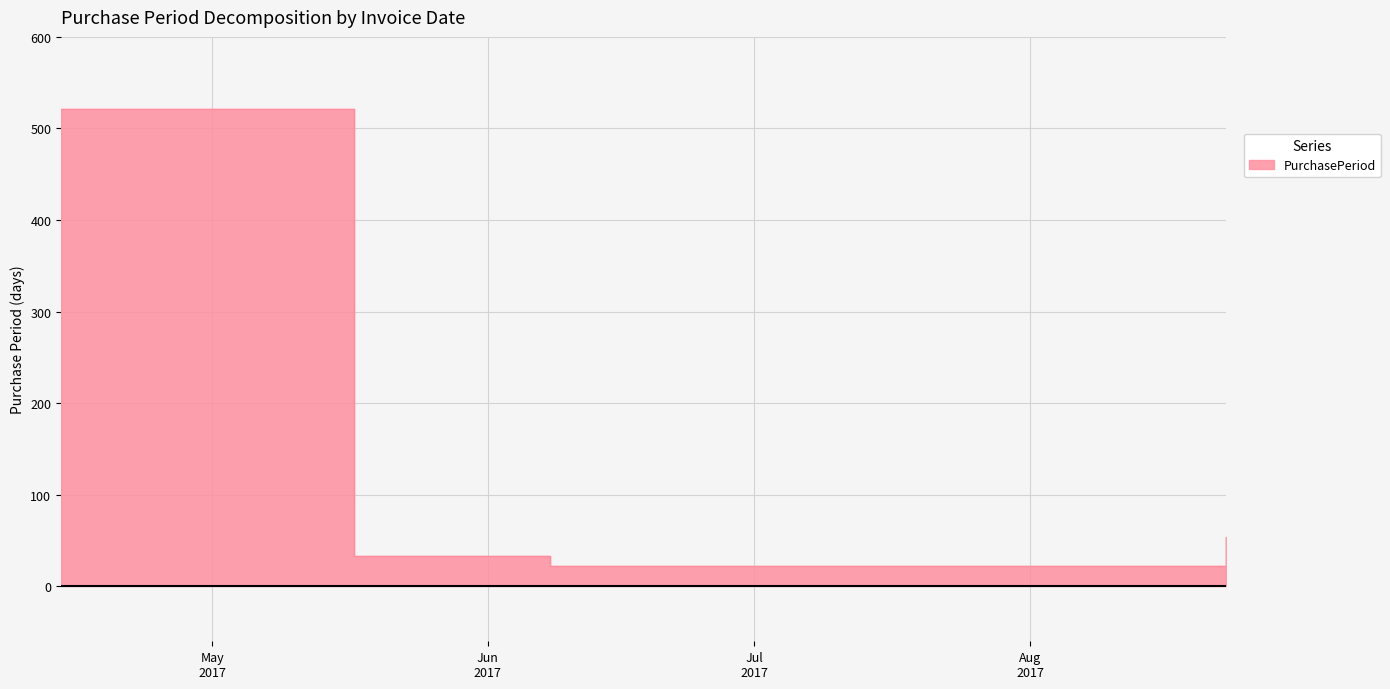

True or false: there are more than 0 points higher than both neighbors.

False